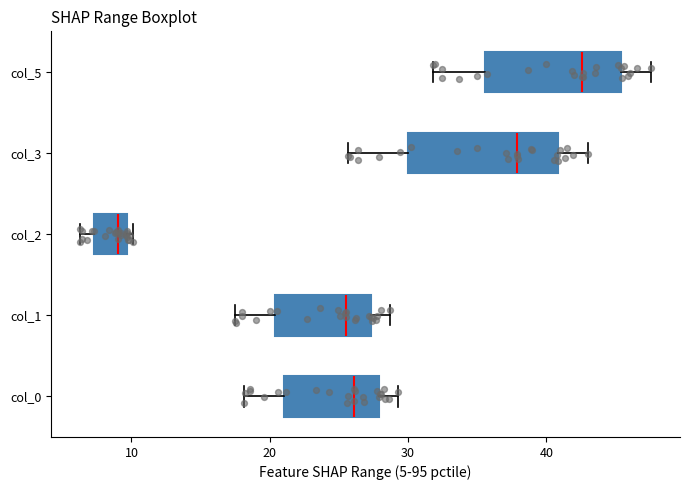

Reading bottom to top, read every box against the x-axis: the position of its median line, the range the box covers, and the ends of its whiskers. The values are not printed on the chart, so give them approximately, as read against the axis.

col_0: median 26, box 21 to 28, whiskers 18 to 29
col_1: median 25, box 20 to 27, whiskers 18 to 29
col_2: median 9, box 7 to 10, whiskers 6 to 10 (just right of the box's right edge)
col_3: median 38, box 30 to 41, whiskers 26 to 43
col_5: median 43, box 36 to 45, whiskers 32 to 48